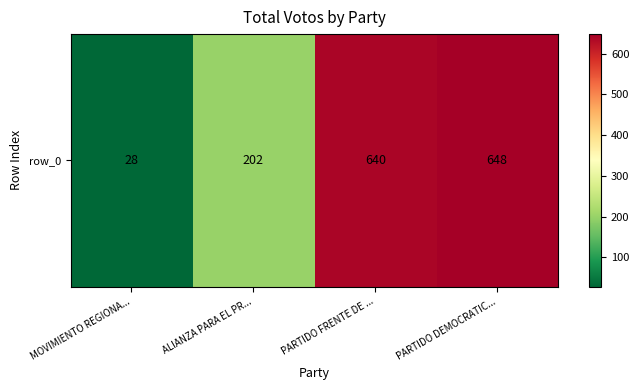

List the labels in order of value, smallest first.

MOVIMIENTO REGIONA..., ALIANZA PARA EL PR..., PARTIDO FRENTE DE ..., PARTIDO DEMOCRATIC...